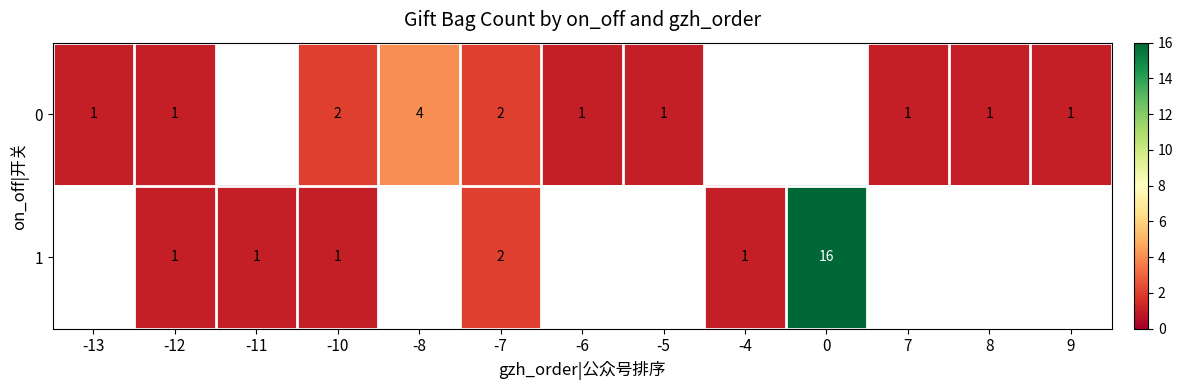

Is it true that 0 equals 0.2 at -5?

False